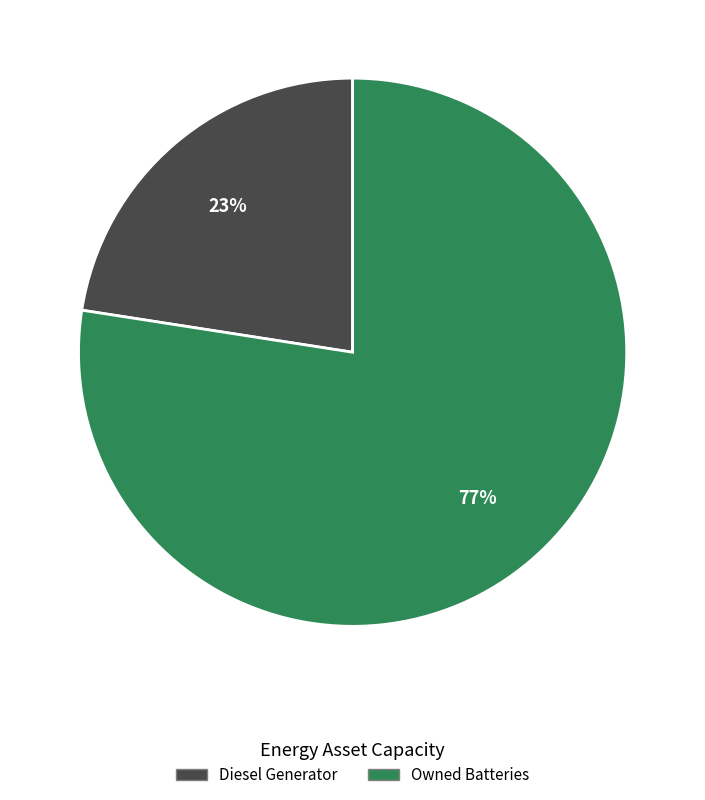

To the nearest percent, what is the combined percentage of Diesel Generator and Owned Batteries?

100%